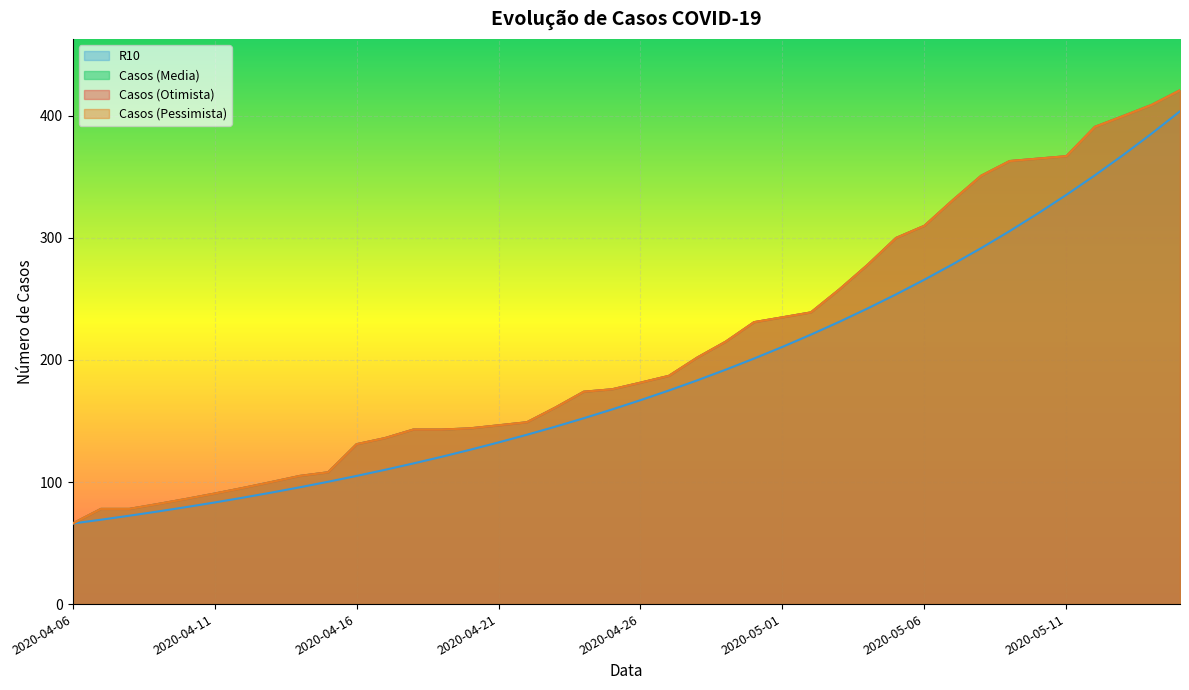

What is the value of the Casos (Otimista) point at the 9th from the left?

105.0